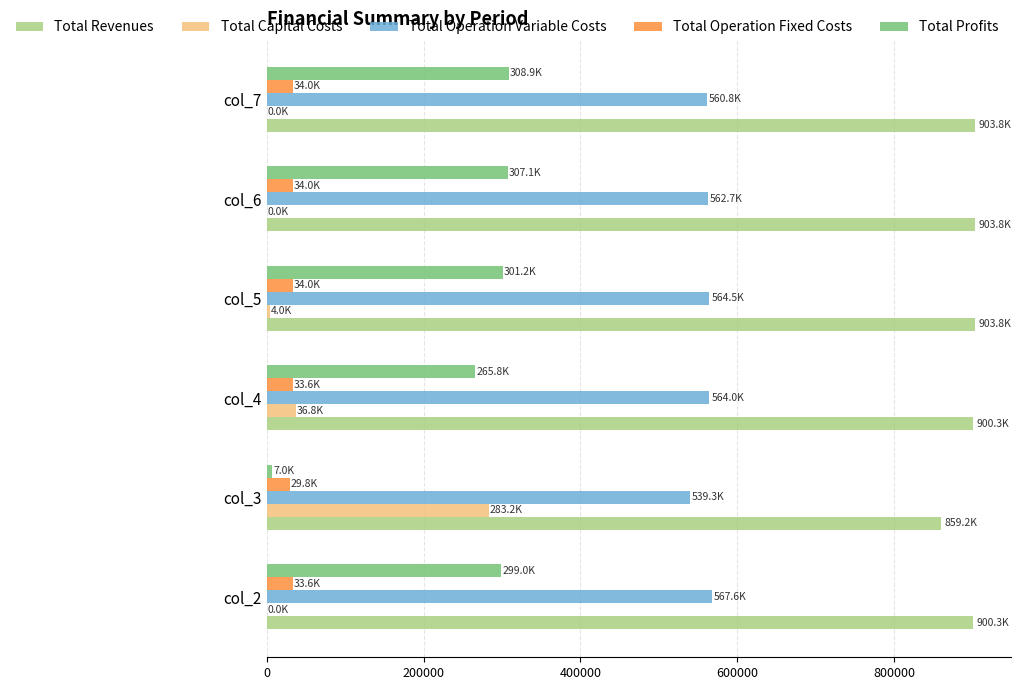

Which series has the largest total across all categories?

Total Revenues